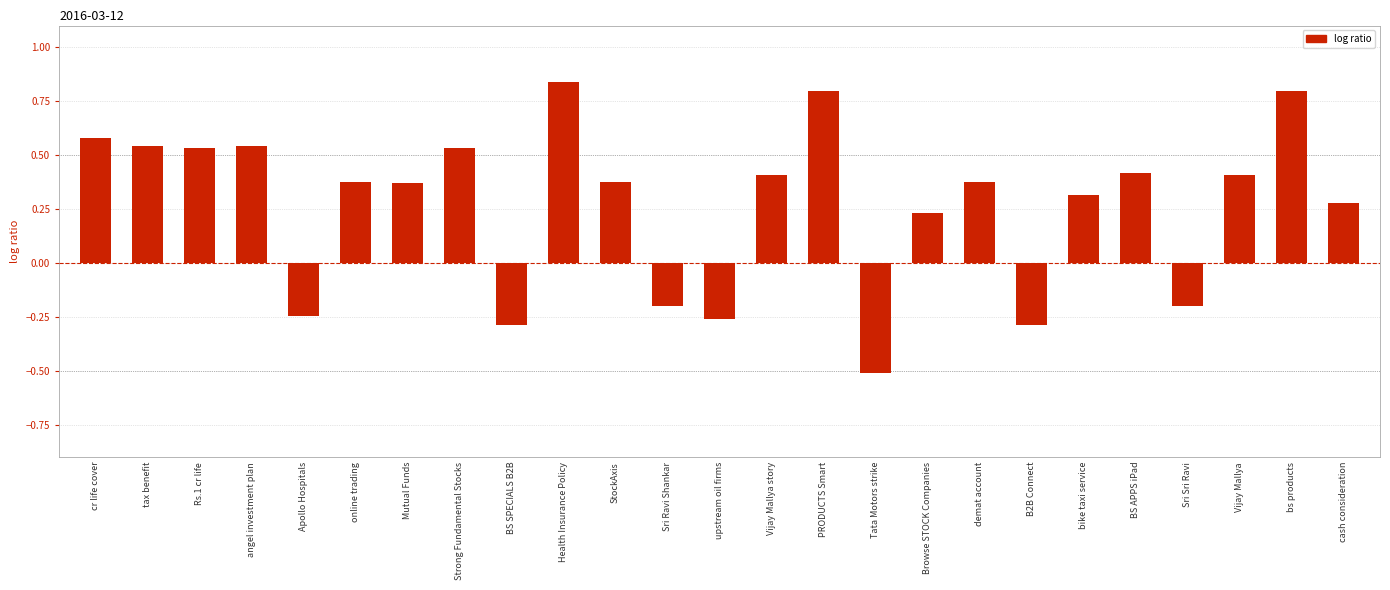

What is the label of the 5th bar from the right?

BS APPS iPad